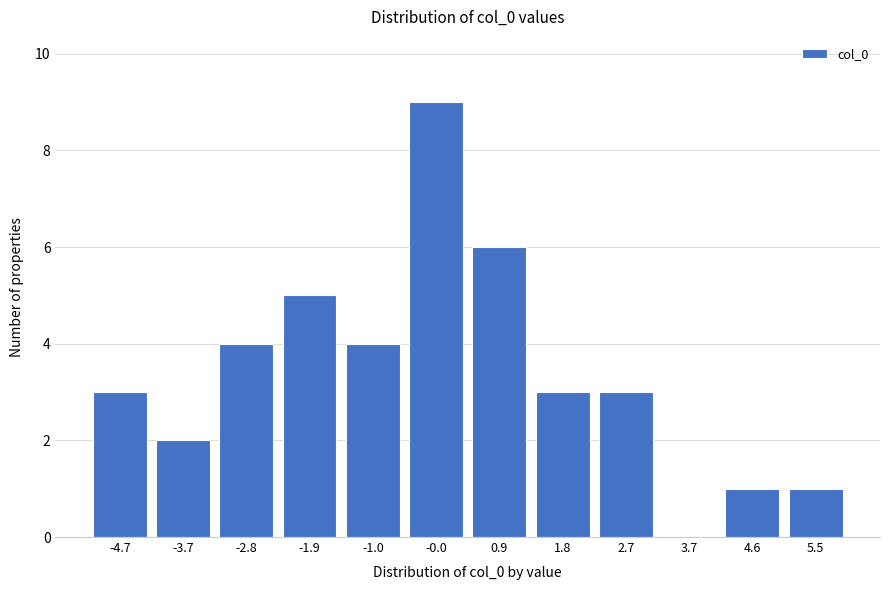

Reading right to left, transcribe all the data shown in this chart.

5.5=1	4.6=1	3.7=0	2.7=3	1.8=3	0.9=6	-0.0=9	-1.0=4	-1.9=5	-2.8=4	-3.7=2	-4.7=3